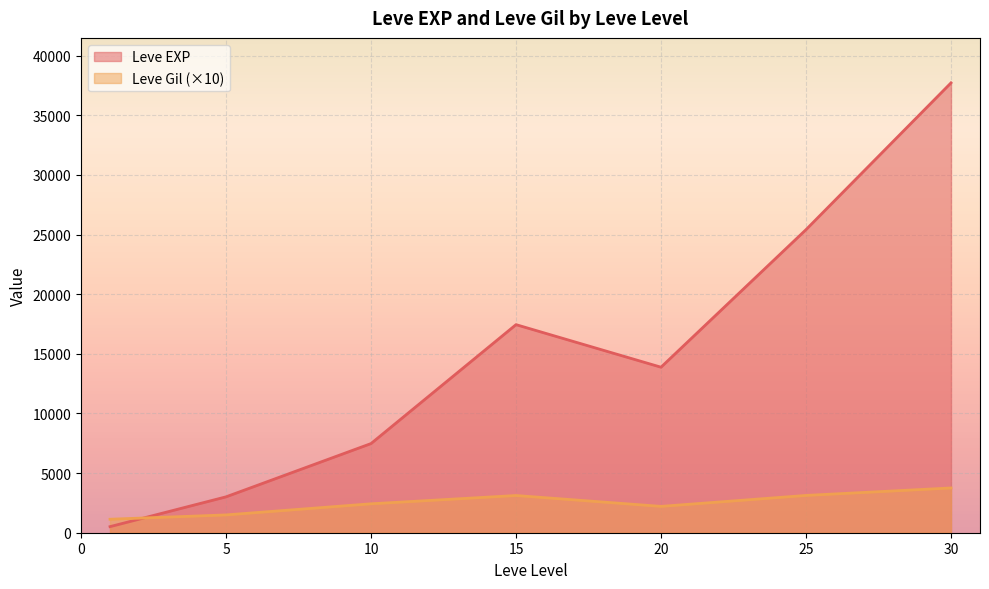

At which category is the sum across all series the highest?

30